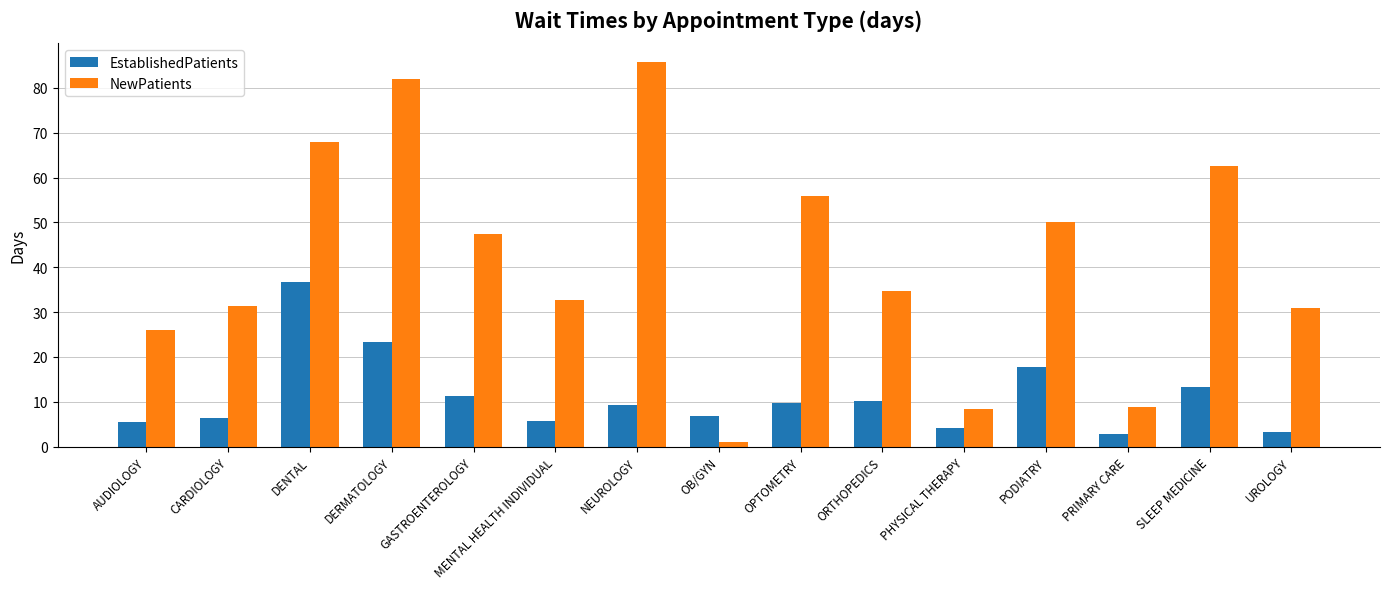

Read the EstablishedPatients value at OB/GYN.

6.8